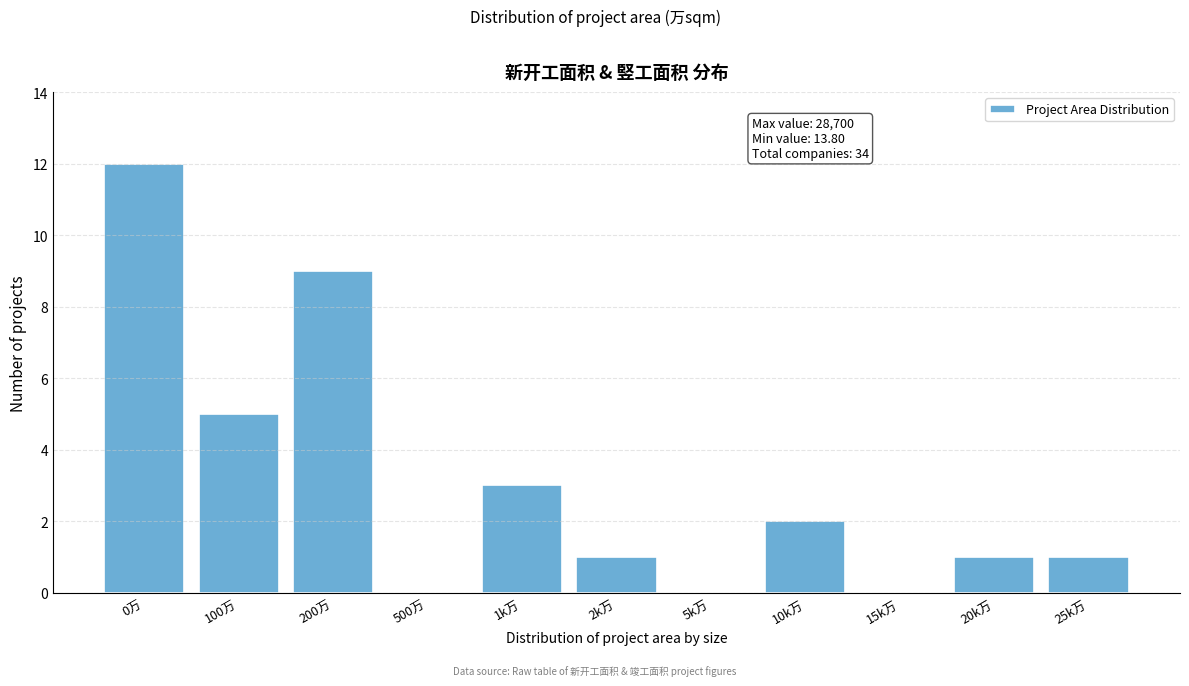

Reading left to right, extract all data points from this chart.

0万=12	100万=5	200万=9	500万=0	1k万=3	2k万=1	5k万=0	10k万=2	15k万=0	20k万=1	25k万=1